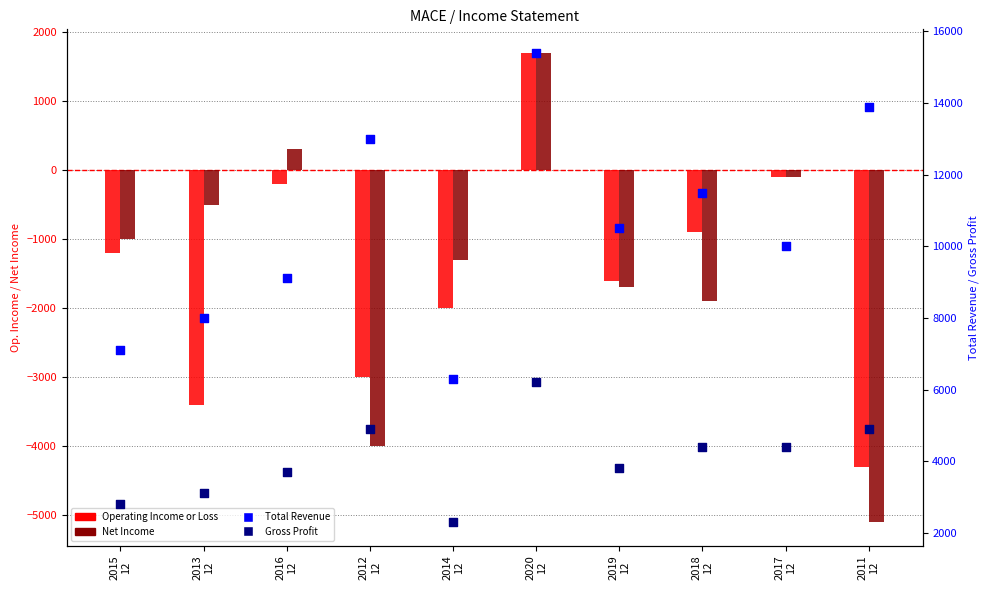

Which series contains the lowest Y value?

Net Income